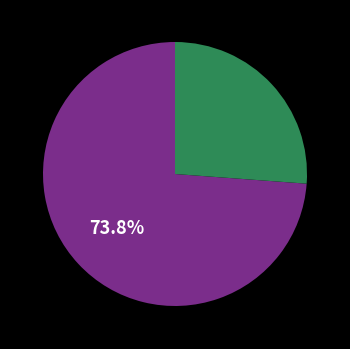

Is there a majority slice in this chart?

Yes